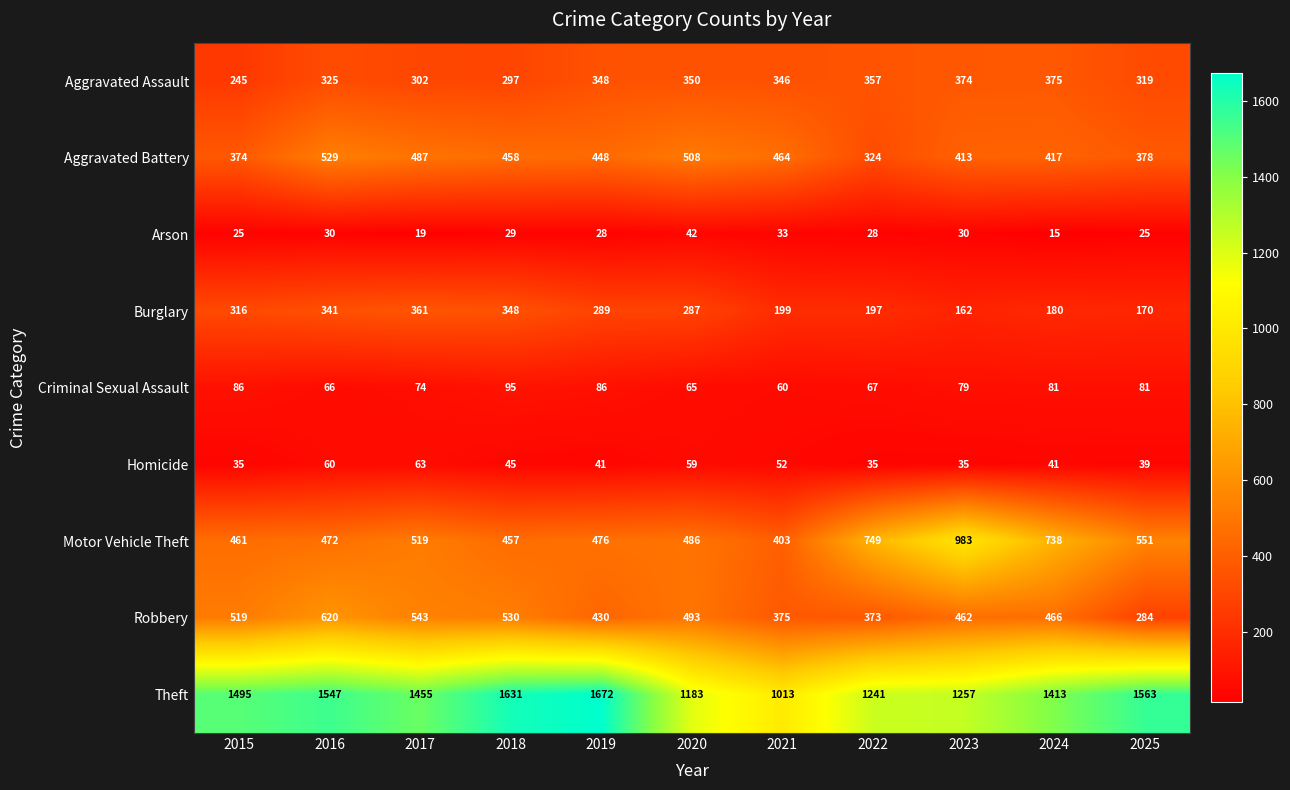

Rank the series at 2015 from lowest to highest value.

Arson, Homicide, Criminal Sexual Assault, Aggravated Assault, Burglary, Aggravated Battery, Motor Vehicle Theft, Robbery, Theft